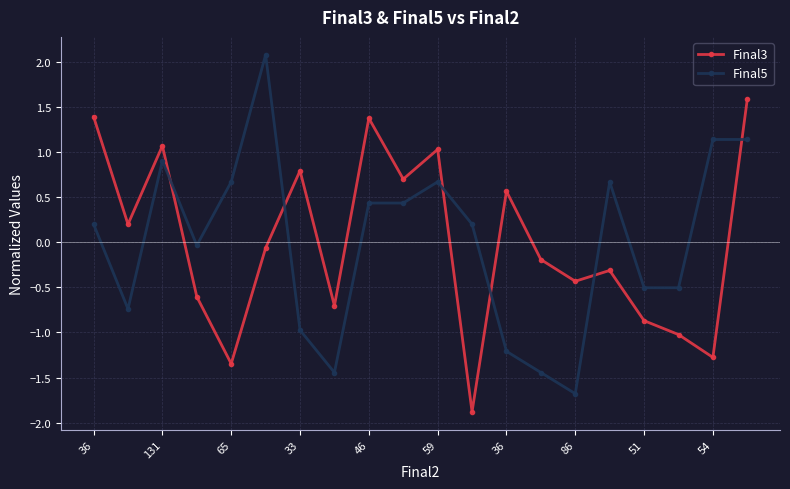

Rank the series by their maximum value, from highest to lowest.

Final5, Final3